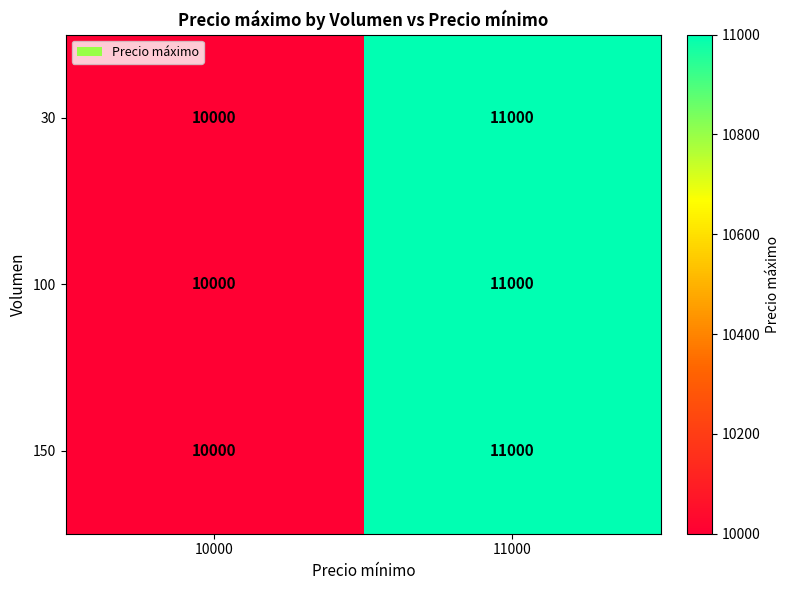

At which category is the sum across all series the highest?

11000